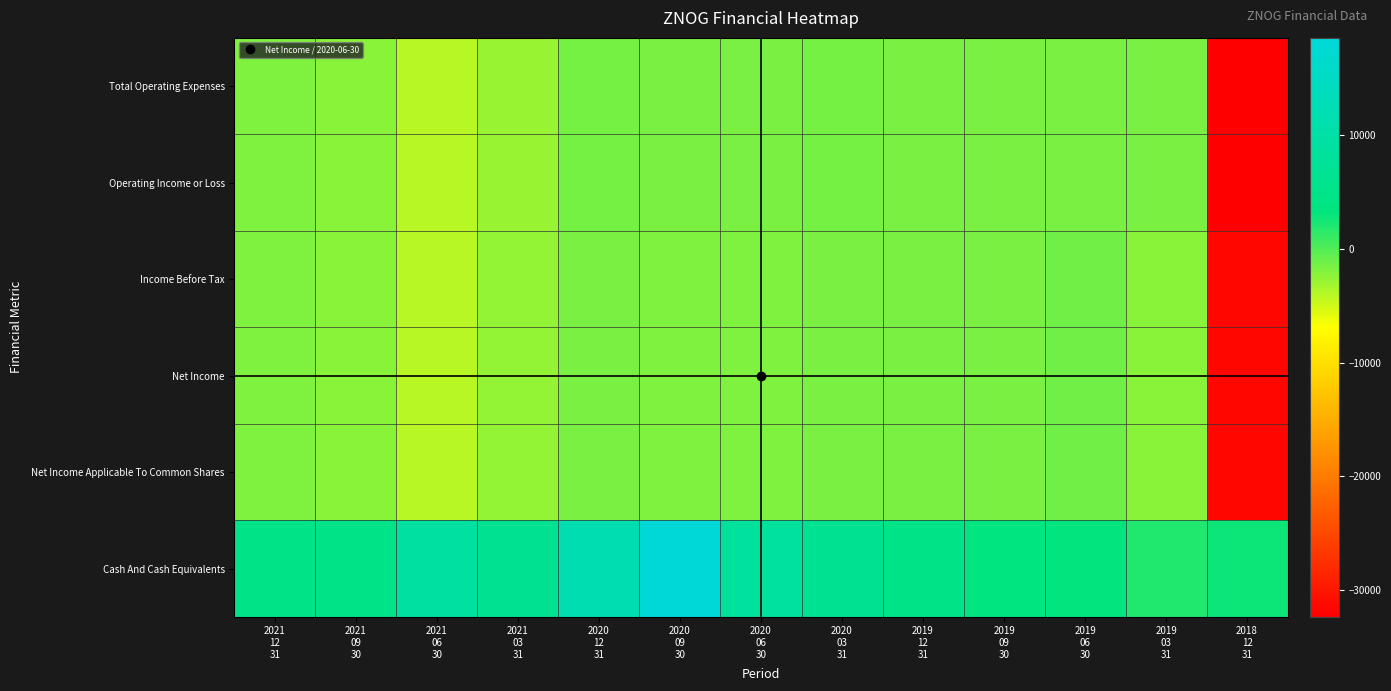

At which category does the chart reach its minimum across all series?

2018
12
31